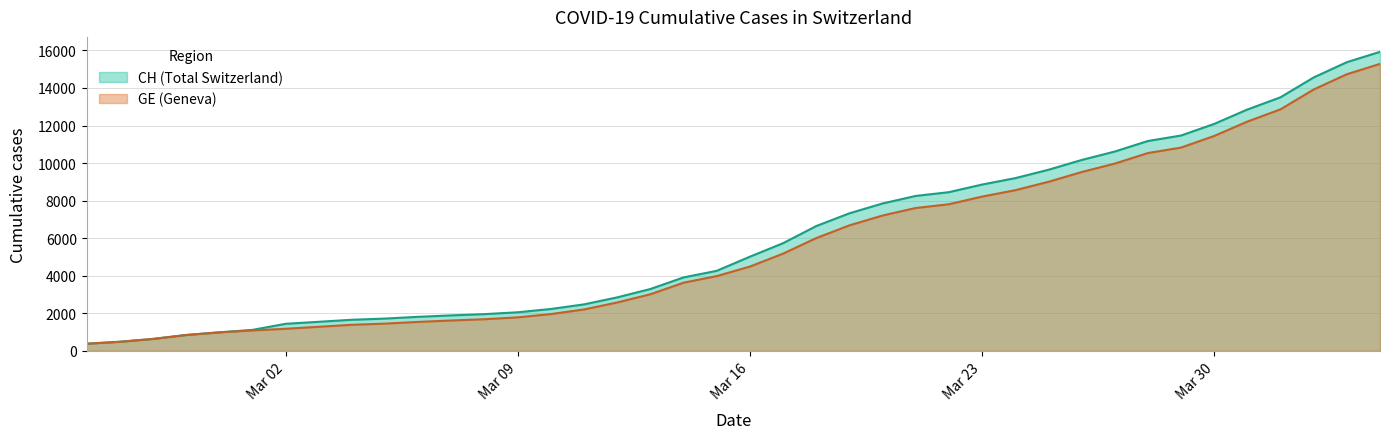

What is the highest value of the CH series?

15926